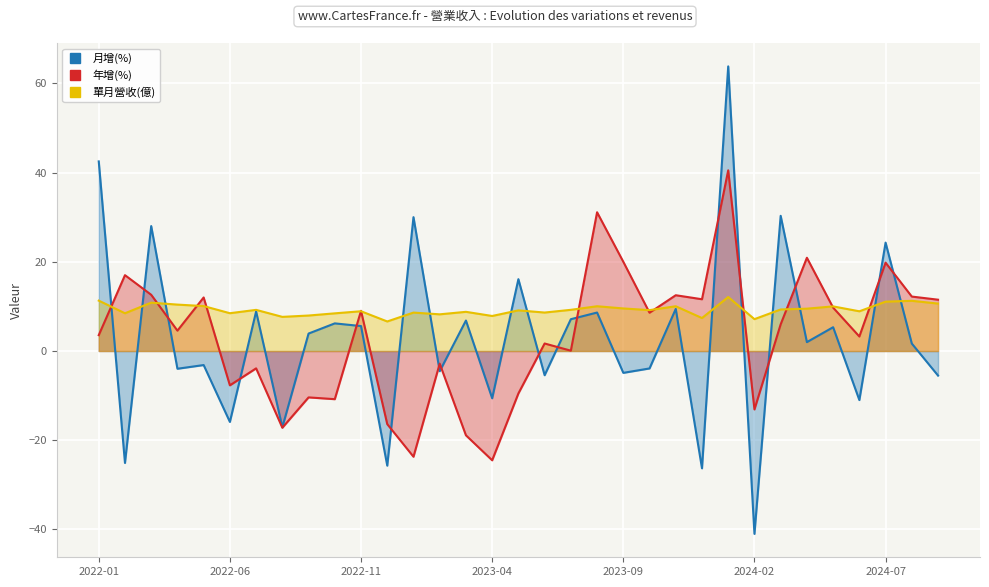

Which series has the widest spread of values?

月增(%)